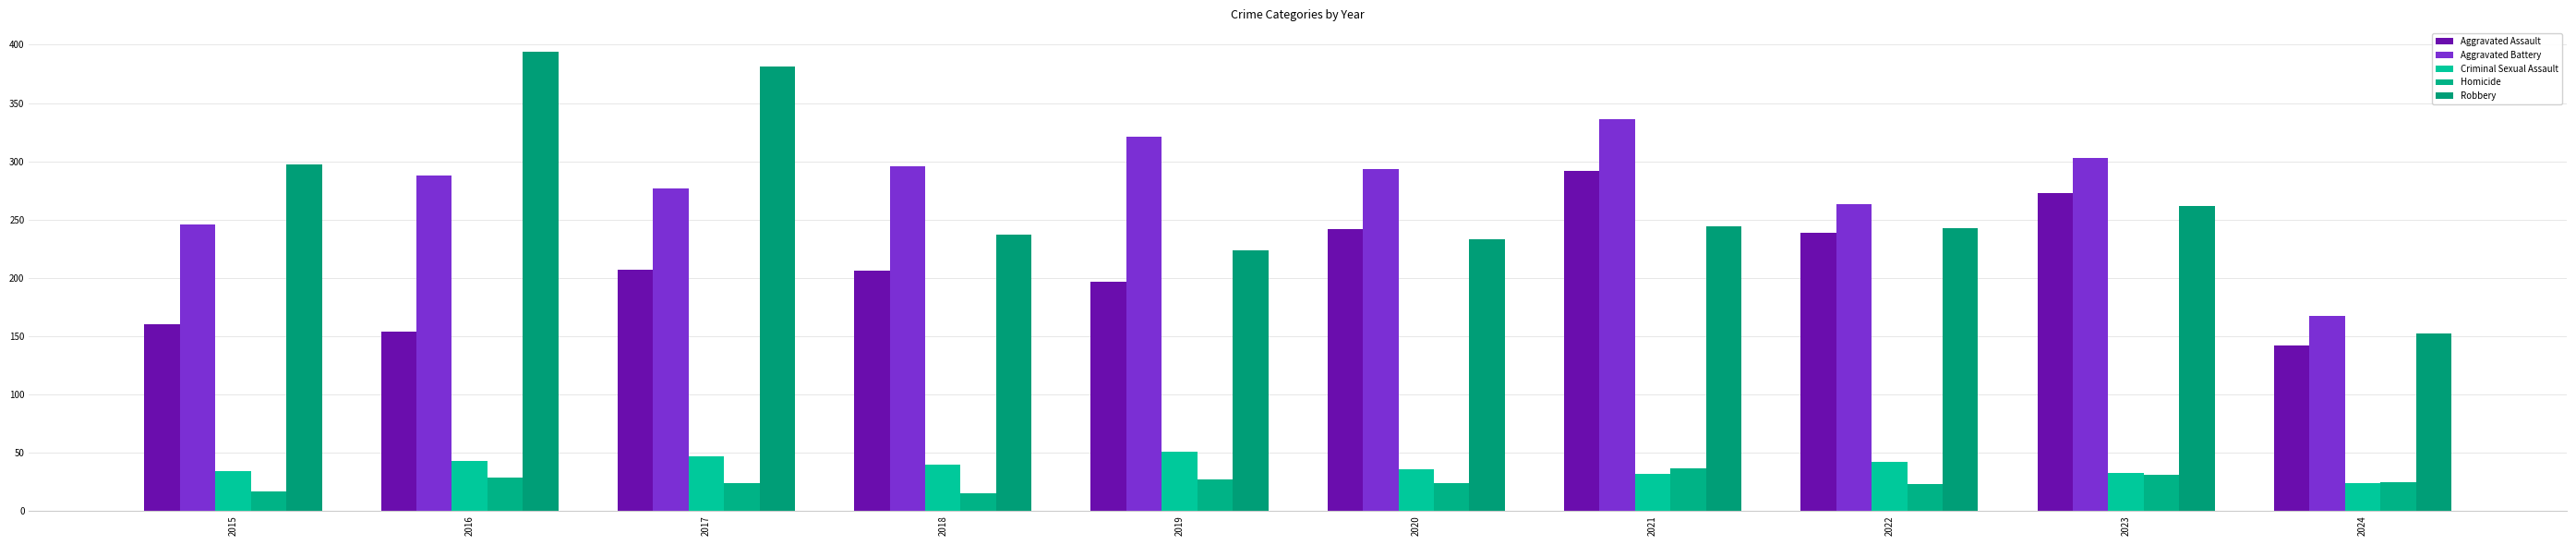

How many values in the Aggravated Battery series are below 293?

5